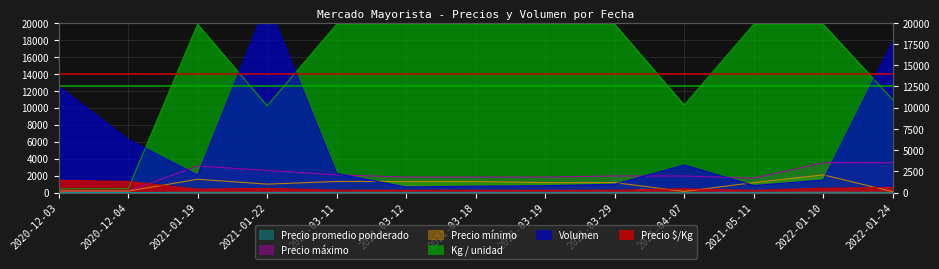

At which category is the sum across all series the highest?

2021-01-22